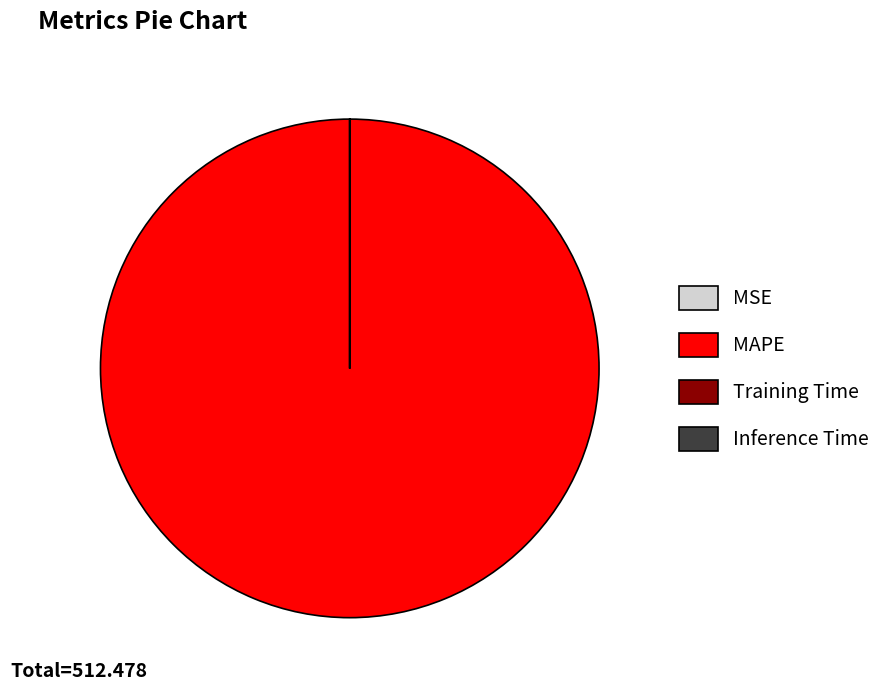

Which category accounts for the majority?

MAPE